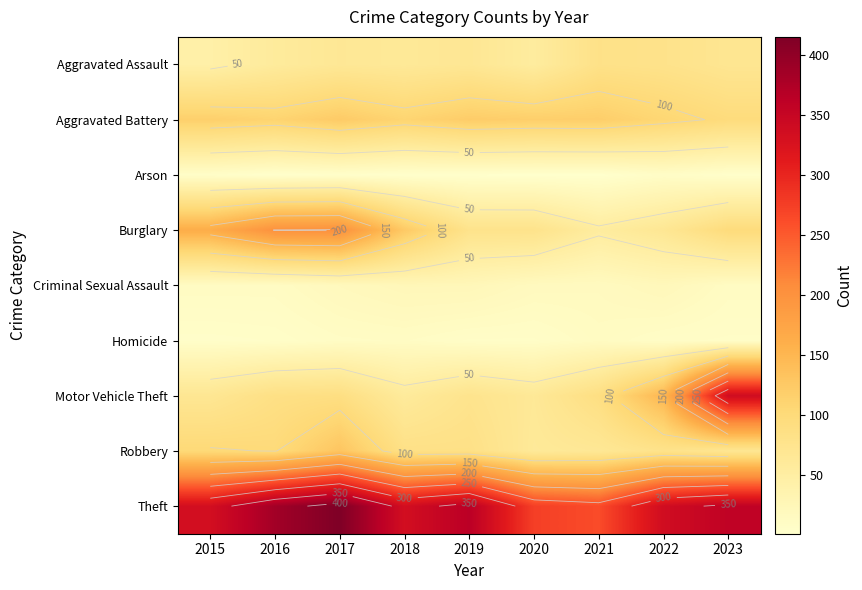

List the labels in order of Homicide value, smallest first.

2015, 2016, 2019, 2020, 2023, 2022, 2017, 2018, 2021